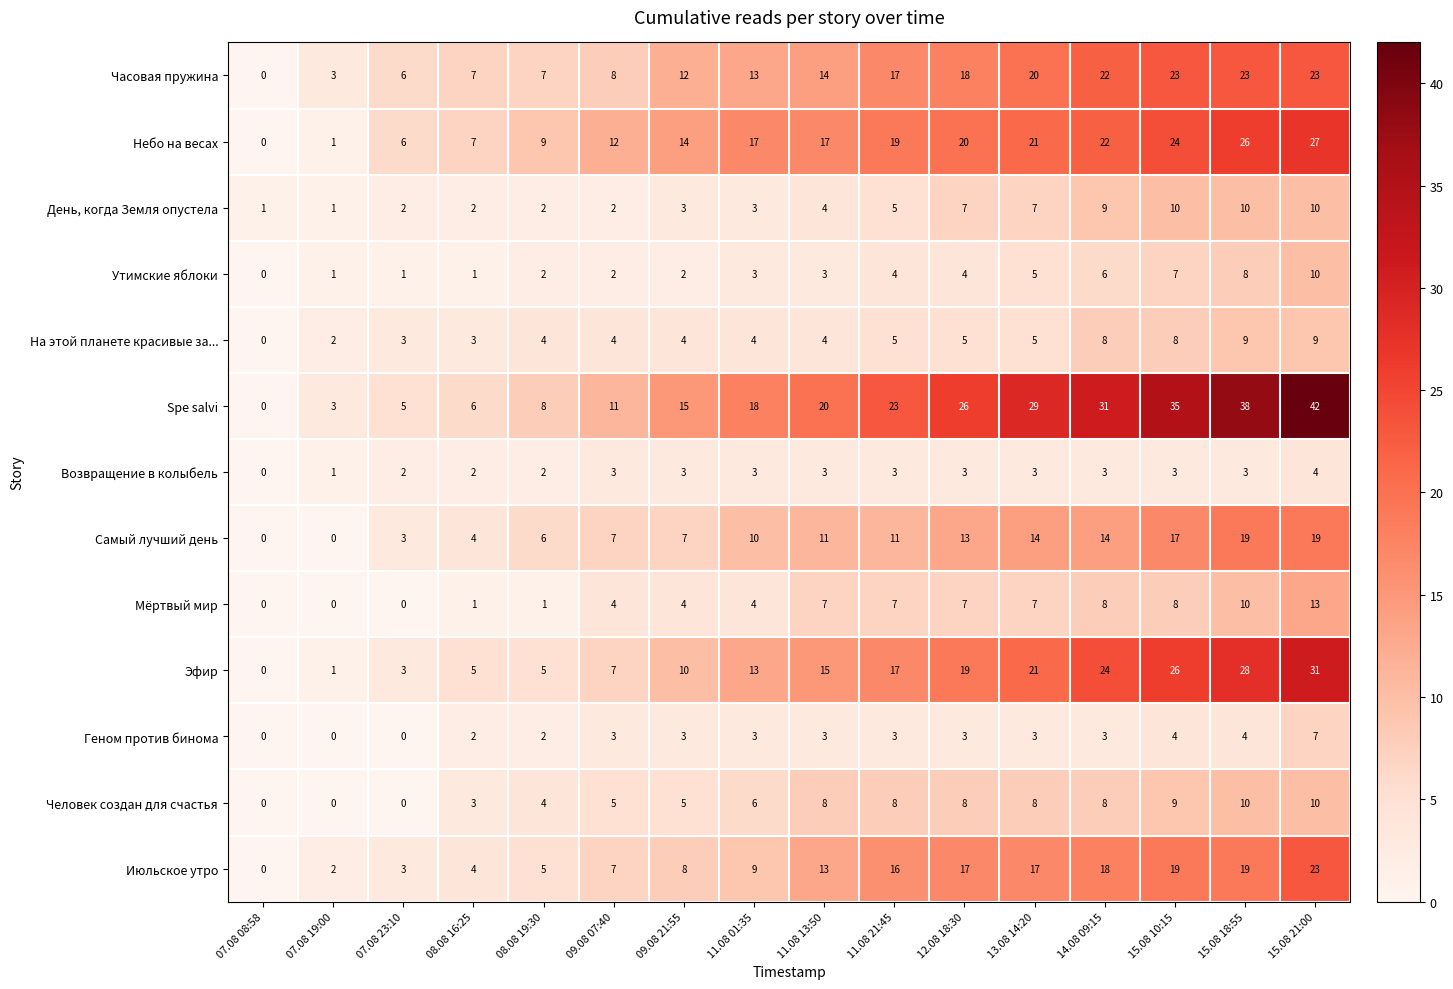

What is the sum of the Самый лучший день values at 09.08 21:55 and 12.08 18:30?

20